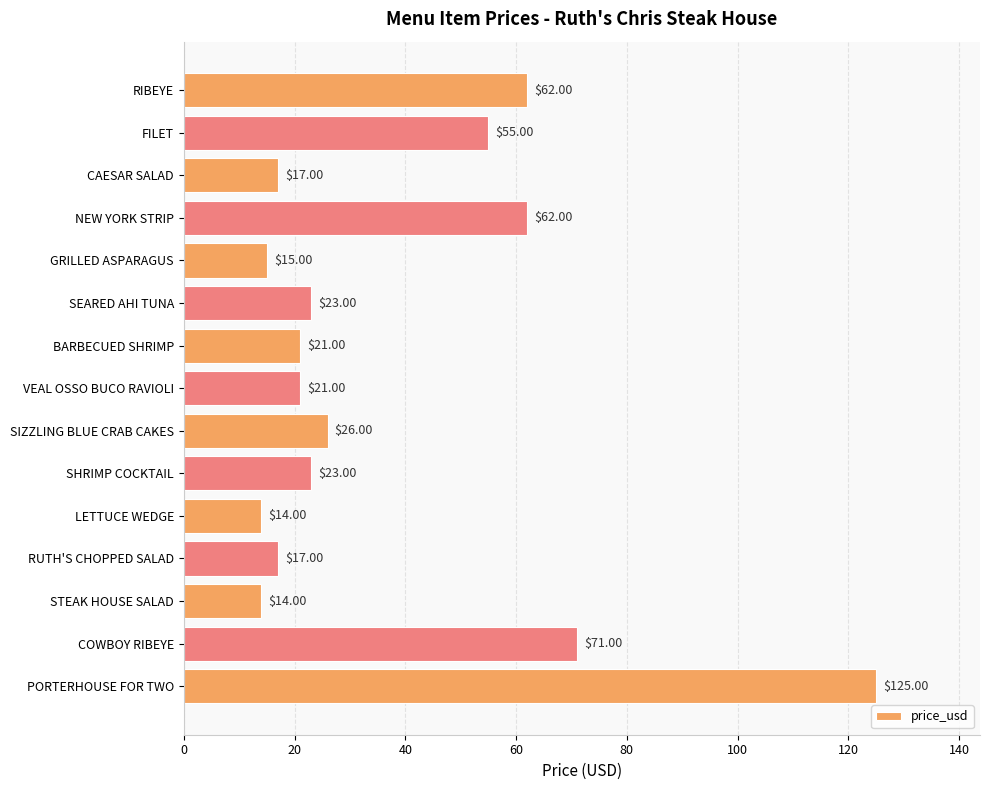

Which category has the highest value across all series?

PORTERHOUSE FOR TWO